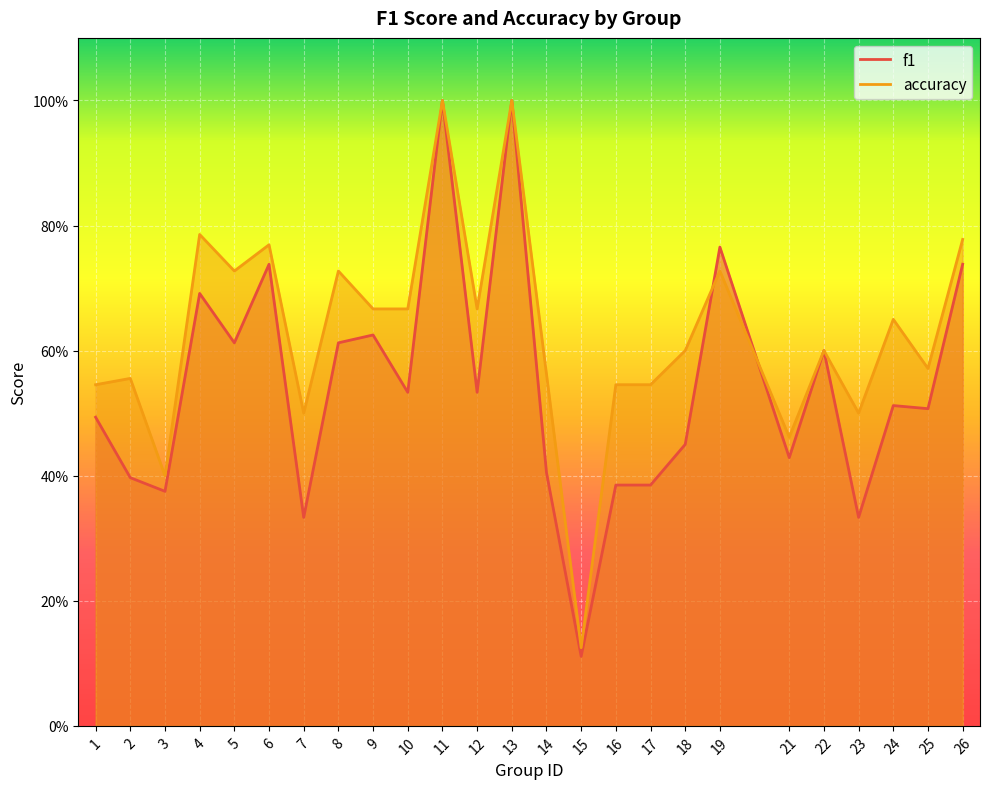

What is the greatest value displayed?

1.0